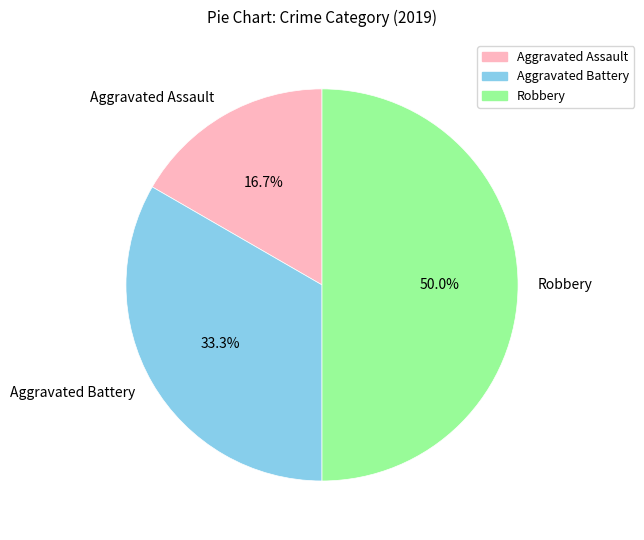

How many segments does this pie chart have?

3